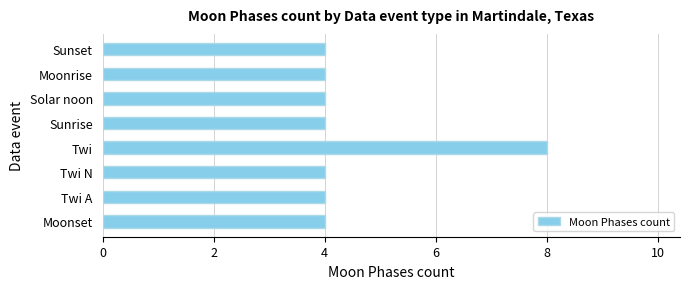

What is the difference between the maximum and minimum values?

4